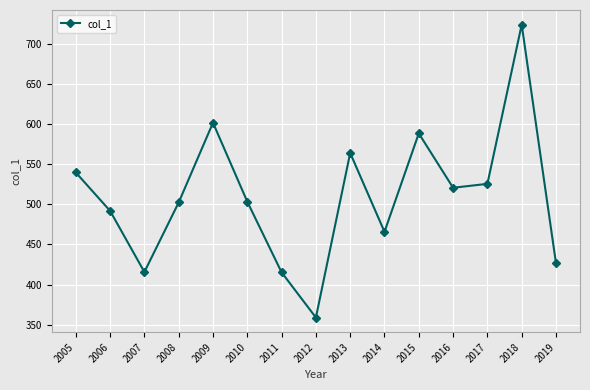

What is the difference between the values at 2010 and 2009?

98.5